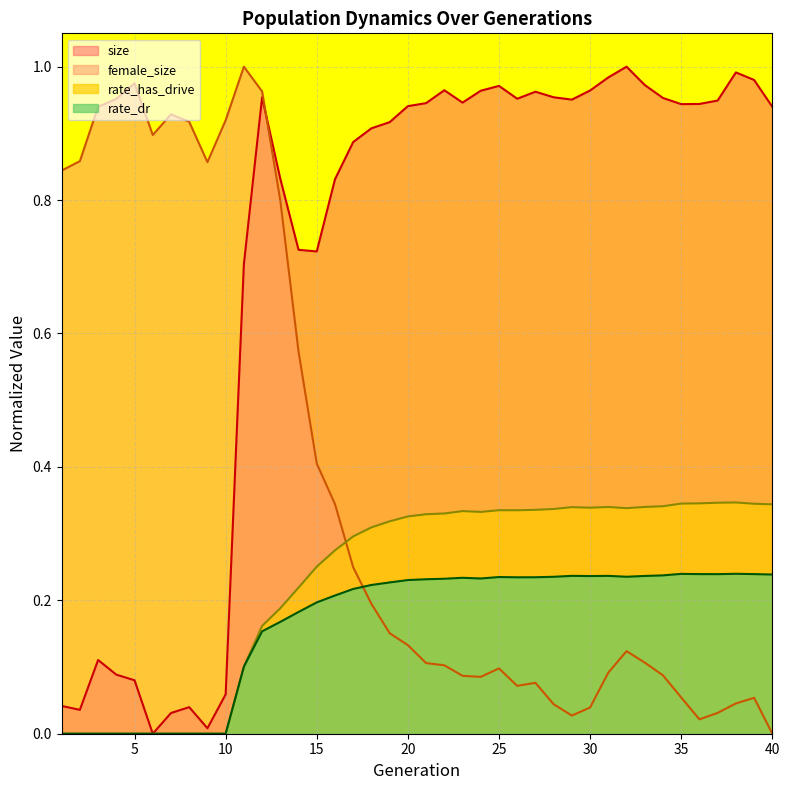

Reading left to right, extract all data points from this chart.

size: 1=0.0	2=0.0	3=0.1	4=0.1	5=0.1	6=0.0	7=0.0	8=0.0	9=0.0	10=0.1	11=0.7	12=1.0	13=0.8	14=0.7	15=0.7	16=0.8	17=0.9	18=0.9	19=0.9	20=0.9	21=0.9	22=1.0	23=0.9	24=1.0	25=1.0	26=1.0	27=1.0	28=1.0	29=1.0	30=1.0	31=1.0	32=1.0	33=1.0	34=1.0	35=0.9	36=0.9	37=0.9	38=1.0	39=1.0	40=0.9
female_size: 1=0.8	2=0.9	3=0.9	4=1.0	5=1.0	6=0.9	7=0.9	8=0.9	9=0.9	10=0.9	11=1.0	12=1.0	13=0.8	14=0.6	15=0.4	16=0.3	17=0.2	18=0.2	19=0.2	20=0.1	21=0.1	22=0.1	23=0.1	24=0.1	25=0.1	26=0.1	27=0.1	28=0.0	29=0.0	30=0.0	31=0.1	32=0.1	33=0.1	34=0.1	35=0.1	36=0.0	37=0.0	38=0.0	39=0.1	40=0.0
rate_has_drive: 1=0.0	2=0.0	3=0.0	4=0.0	5=0.0	6=0.0	7=0.0	8=0.0	9=0.0	10=0.0	11=0.1	12=0.2	13=0.2	14=0.2	15=0.3	16=0.3	17=0.3	18=0.3	19=0.3	20=0.3	21=0.3	22=0.3	23=0.3	24=0.3	25=0.3	26=0.3	27=0.3	28=0.3	29=0.3	30=0.3	31=0.3	32=0.3	33=0.3	34=0.3	35=0.3	36=0.3	37=0.3	38=0.3	39=0.3	40=0.3
rate_dr: 1=0.0	2=0.0	3=0.0	4=0.0	5=0.0	6=0.0	7=0.0	8=0.0	9=0.0	10=0.0	11=0.1	12=0.2	13=0.2	14=0.2	15=0.2	16=0.2	17=0.2	18=0.2	19=0.2	20=0.2	21=0.2	22=0.2	23=0.2	24=0.2	25=0.2	26=0.2	27=0.2	28=0.2	29=0.2	30=0.2	31=0.2	32=0.2	33=0.2	34=0.2	35=0.2	36=0.2	37=0.2	38=0.2	39=0.2	40=0.2